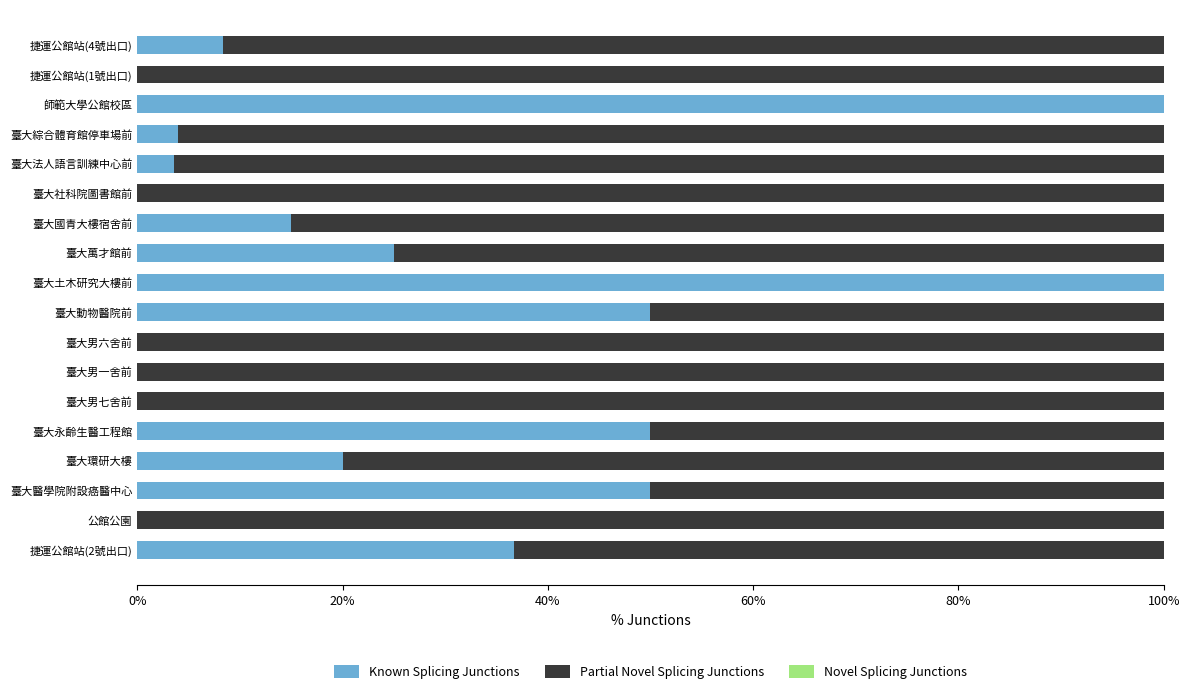

The Known Splicing Junctions series shows 16.3 at 捷運公館站(2號出口). True or false?

False